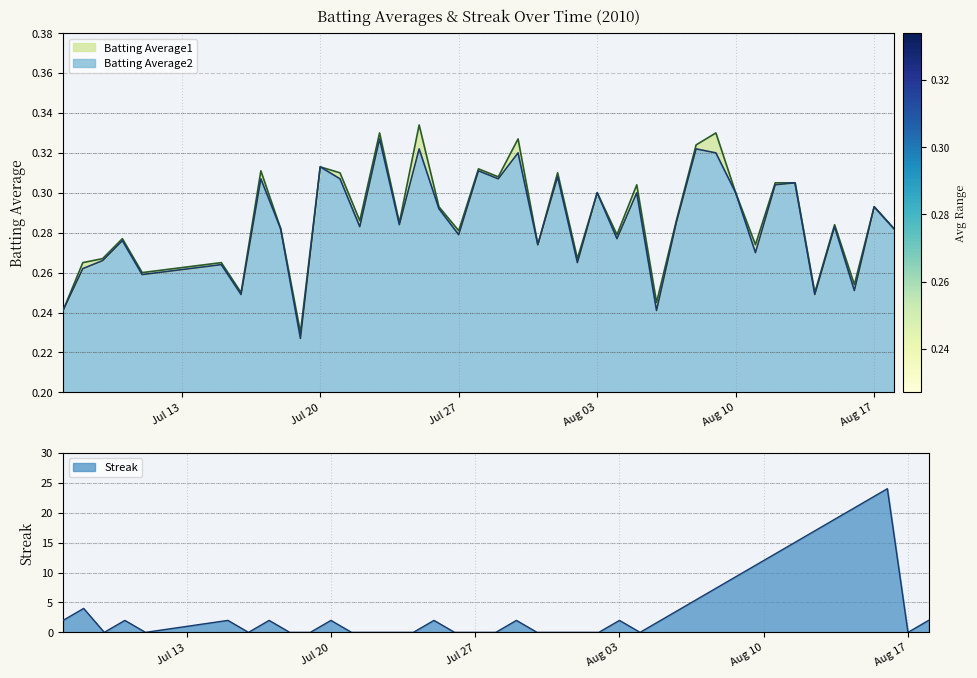

Where is the first local maximum for Batting Average2?

2010-07-10